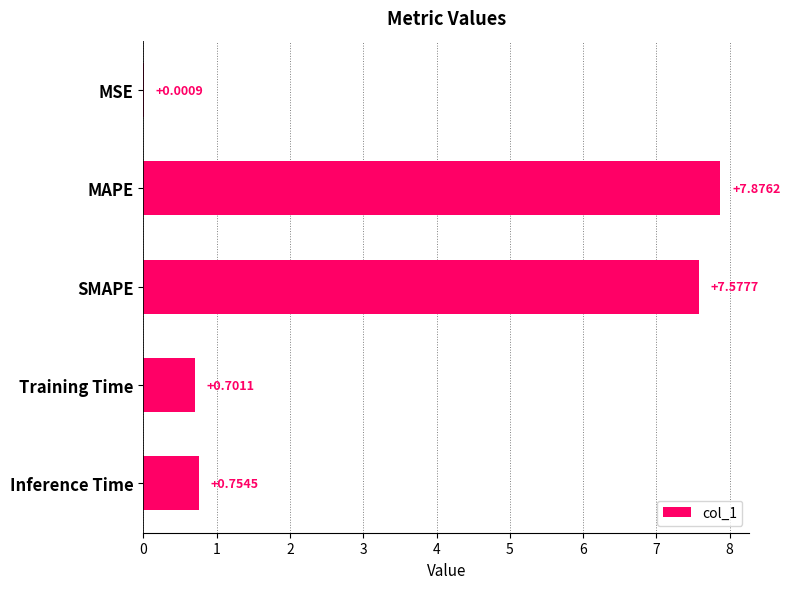

What is the sum of all values?

16.9